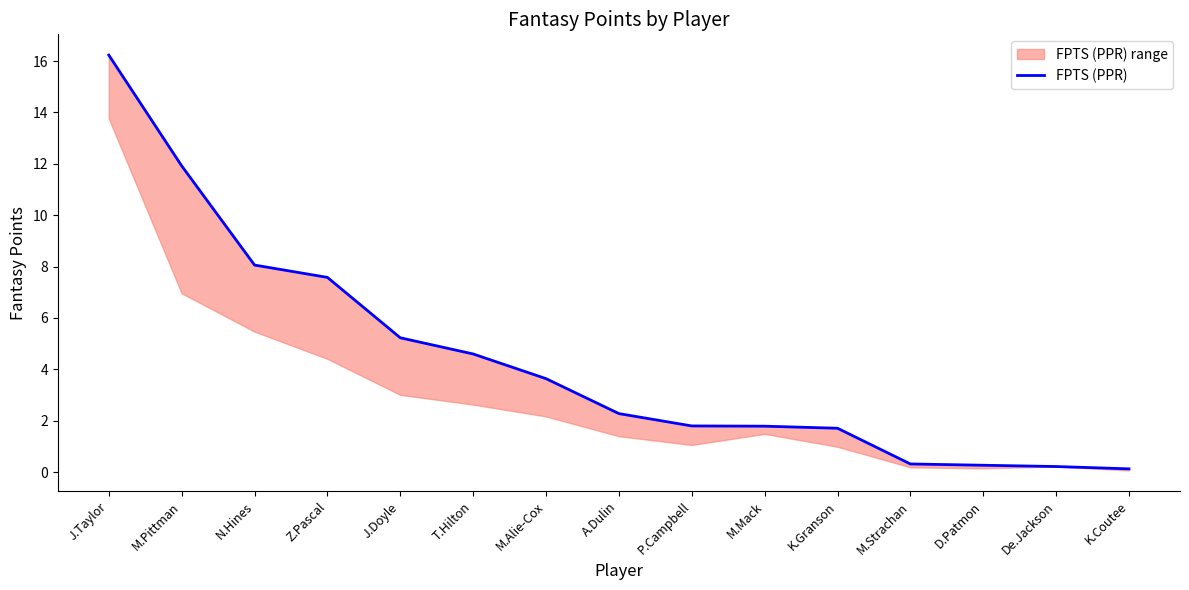

What is the greatest value displayed?

16.2